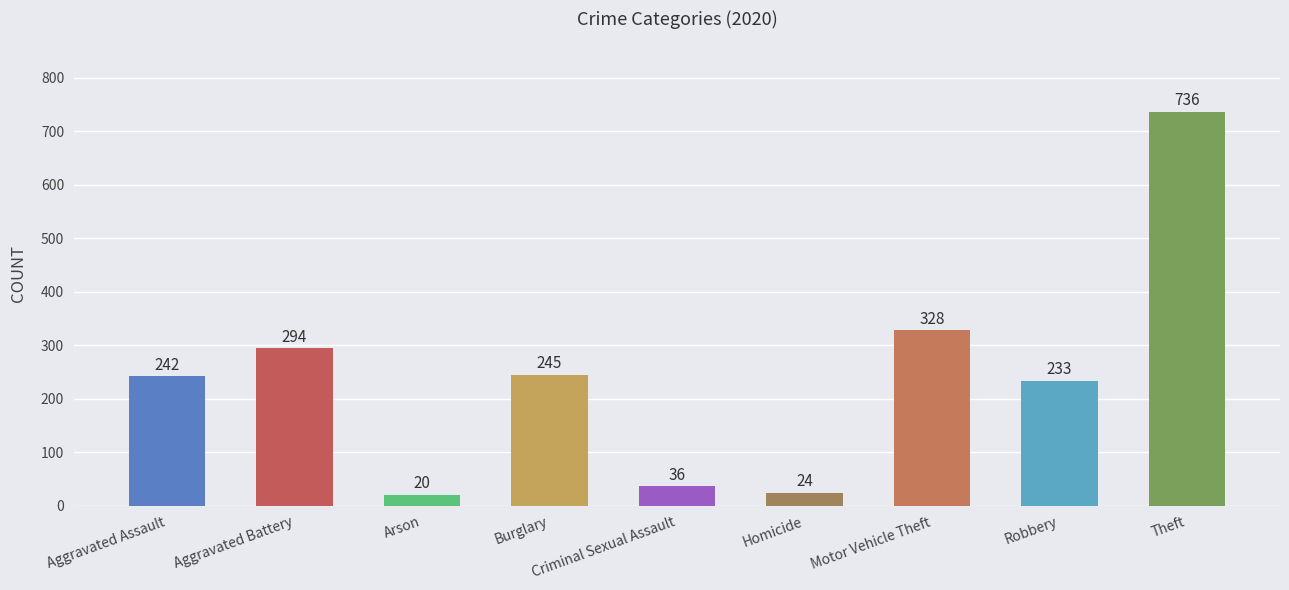

At which label is the value closest to 378?

Motor Vehicle Theft